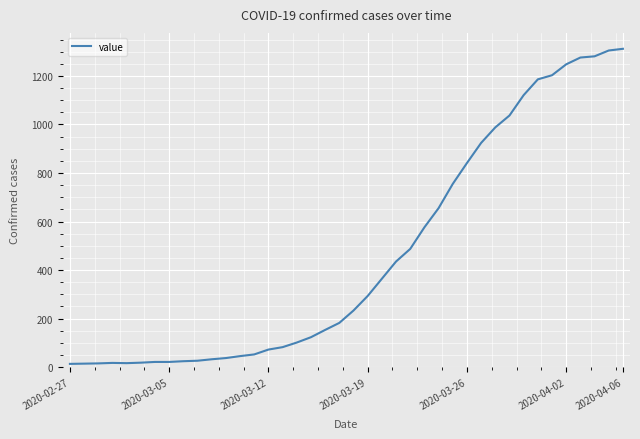

What is the maximum value shown in the chart?

1312